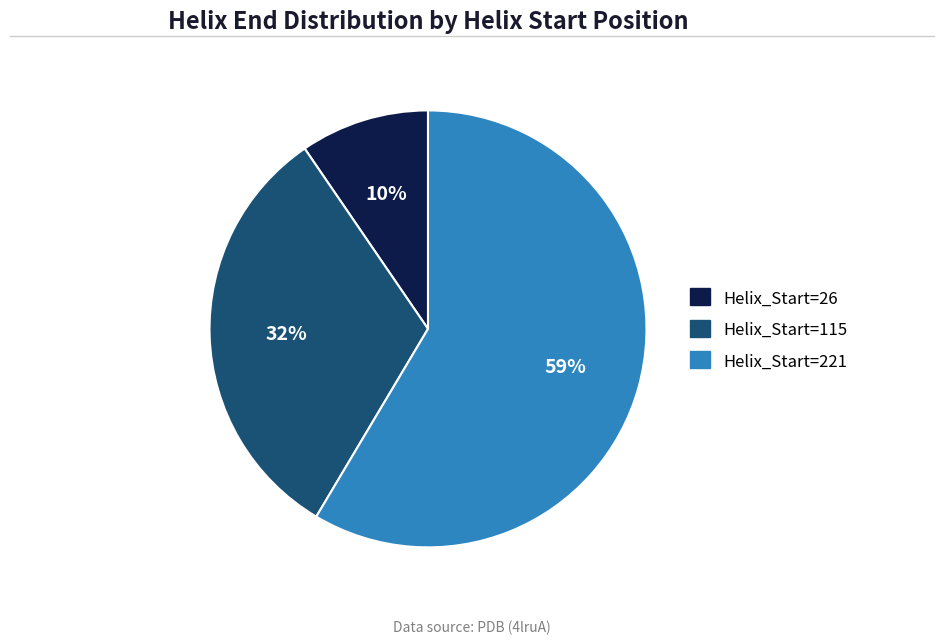

Count the number of slices in the pie.

3